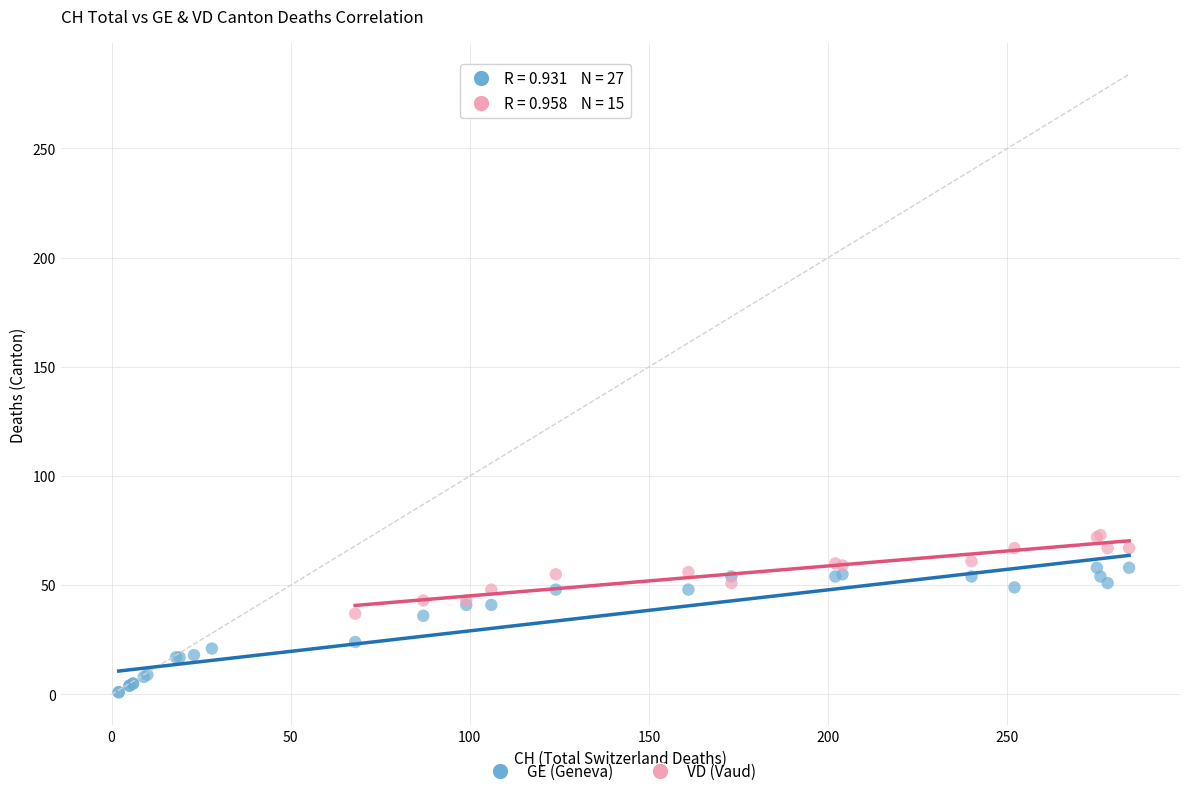

Which series reaches the maximum Y coordinate?

VD (Vaud)